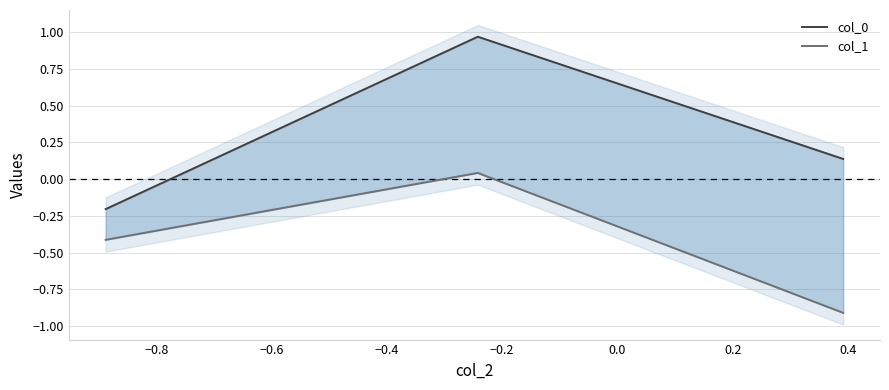

List the series in order of their overall mean, lowest first.

col_1, col_0